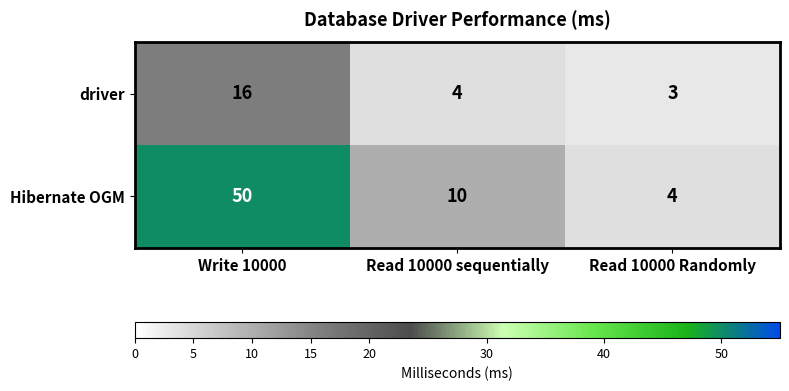

List the series in order of their overall mean, lowest first.

driver, Hibernate OGM